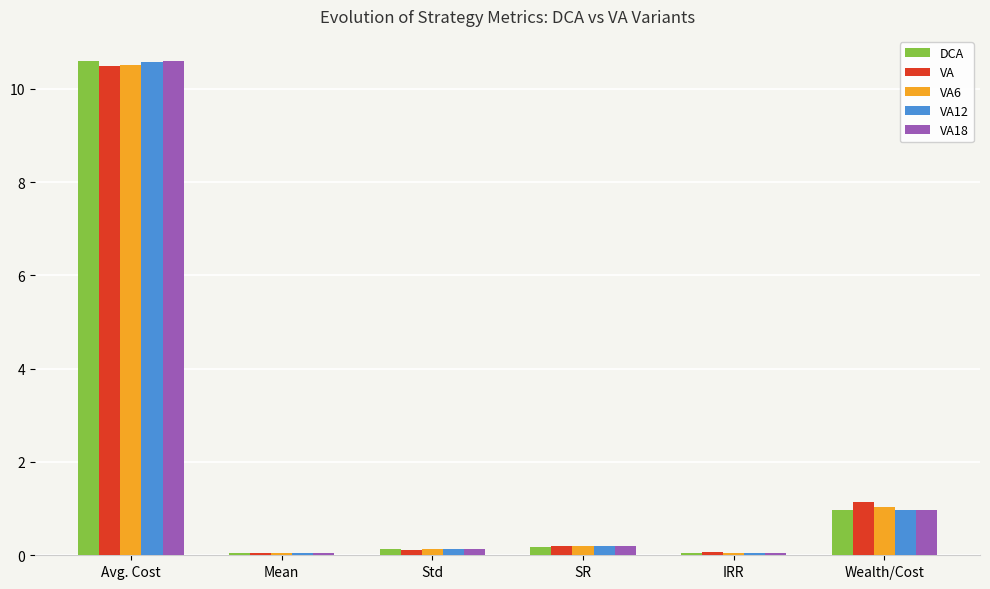

What is the difference between the maximum and minimum values in the VA series?

10.4